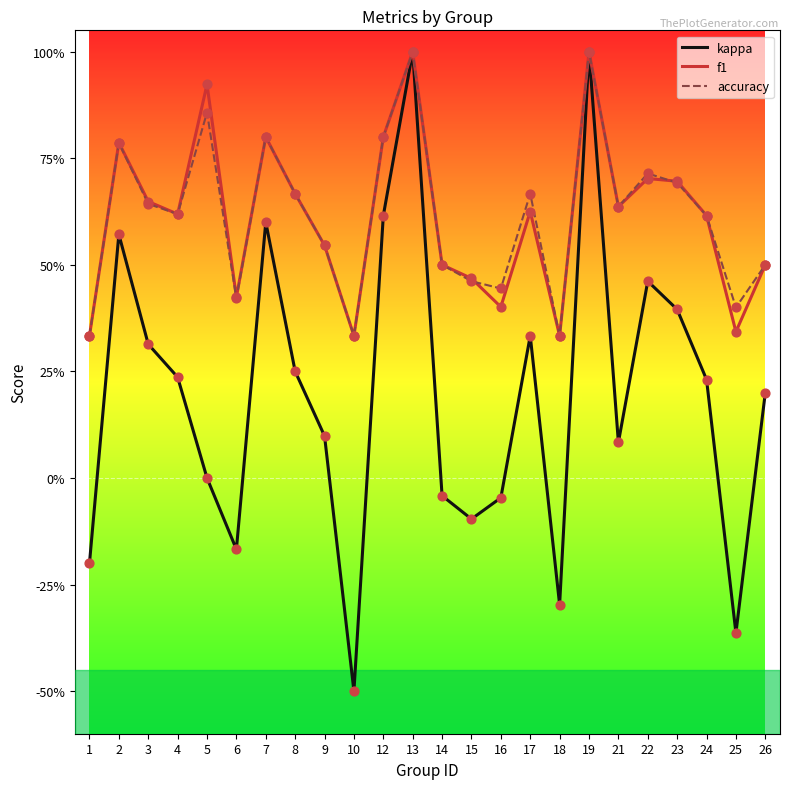

At how many categories does at least one series exceed 0?

24